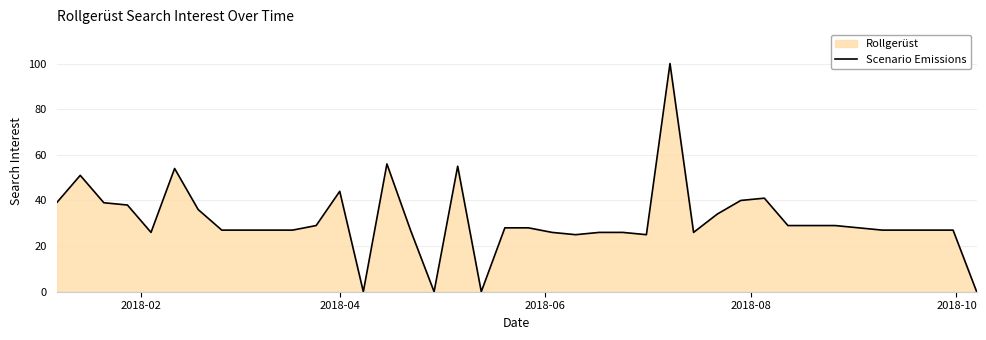

Reading left to right, transcribe all the data shown in this chart.

39	51	39	38	26	54	36	27	27	27	27	29	44	0	56	27	0	55	0	28	28	26	25	26	26	25	100	26	34	40	41	29	29	29	28	27	27	27	27	0